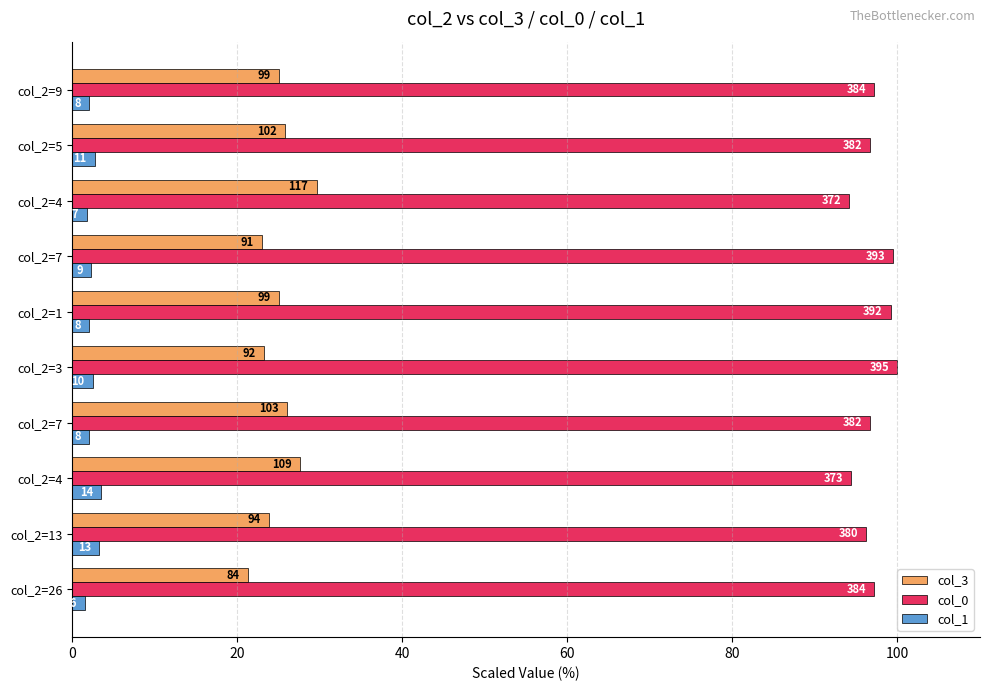

What are all the series names shown in the legend?

col_3, col_0, col_1